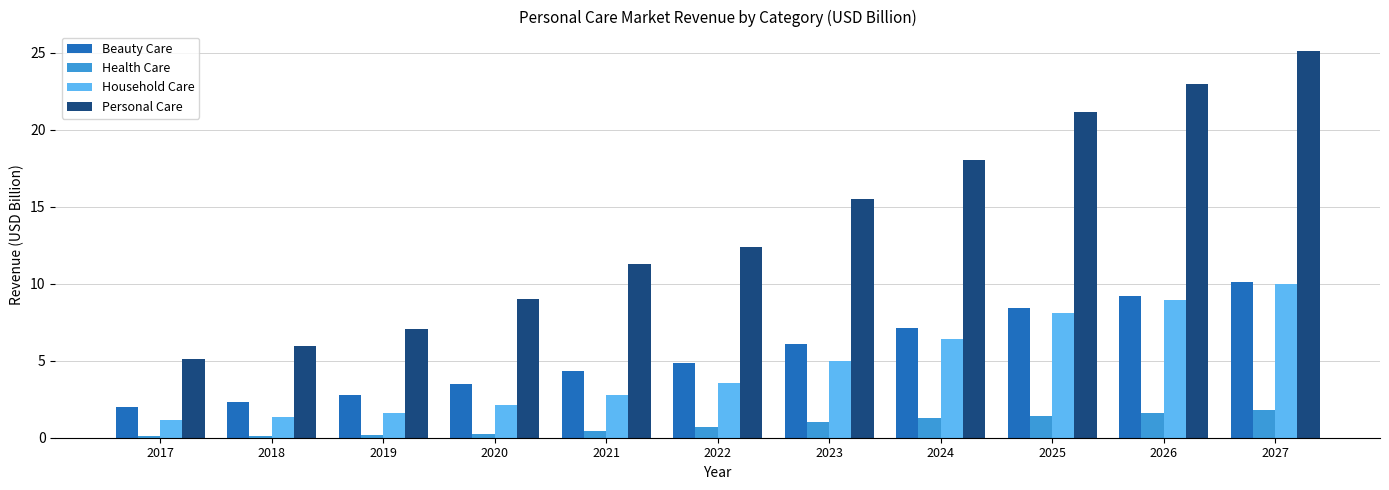

What is the highest value of the Household Care series?

10.0